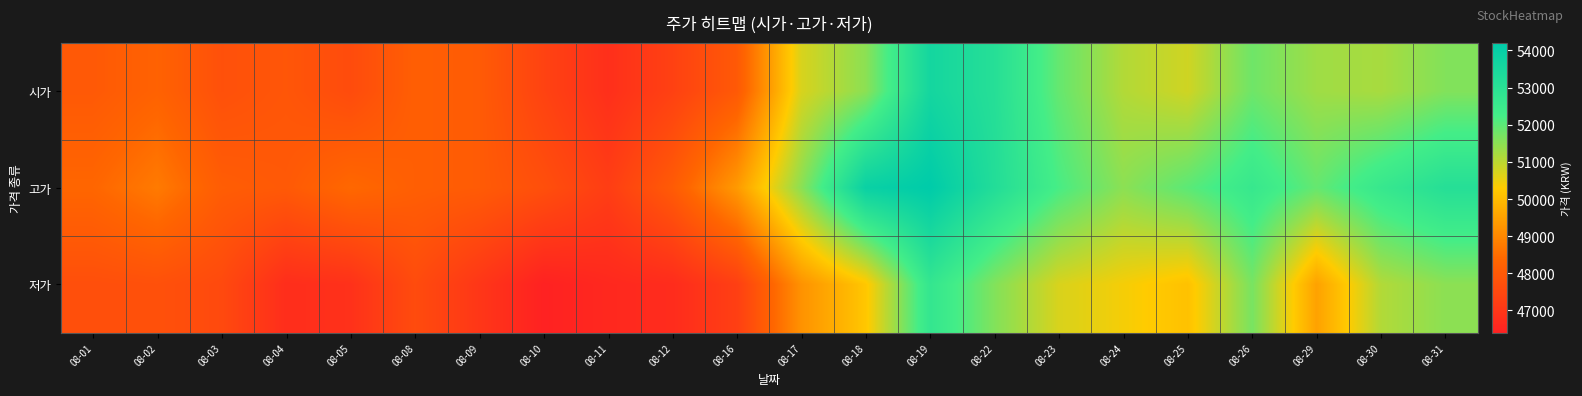

At which category is the sum across all series the highest?

08-19